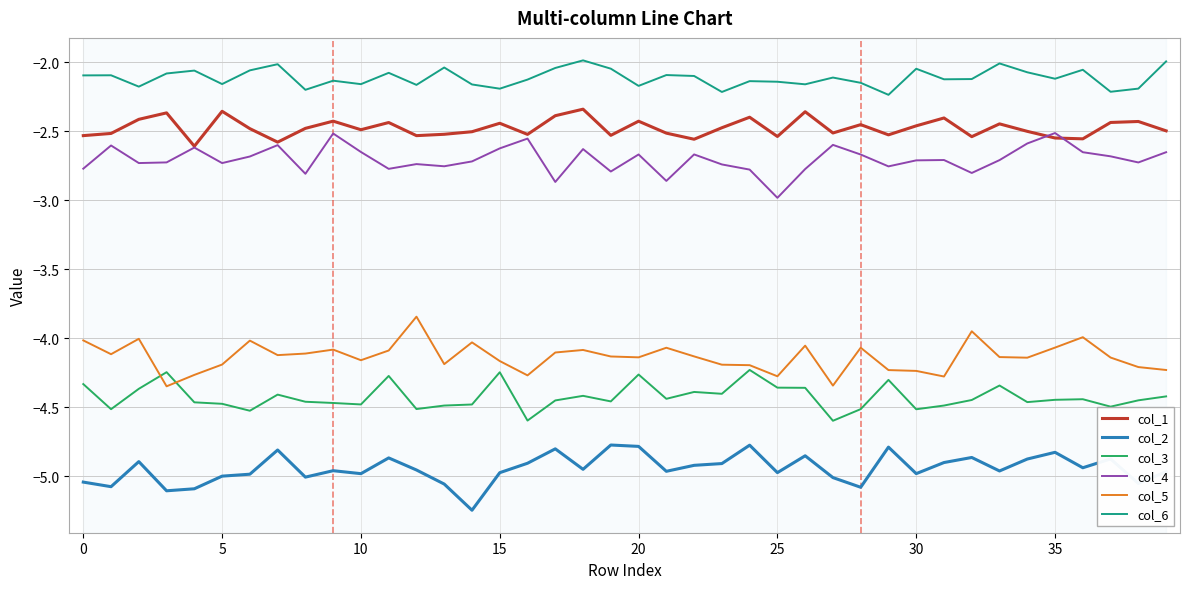

Which series has the largest total across all categories?

col_6